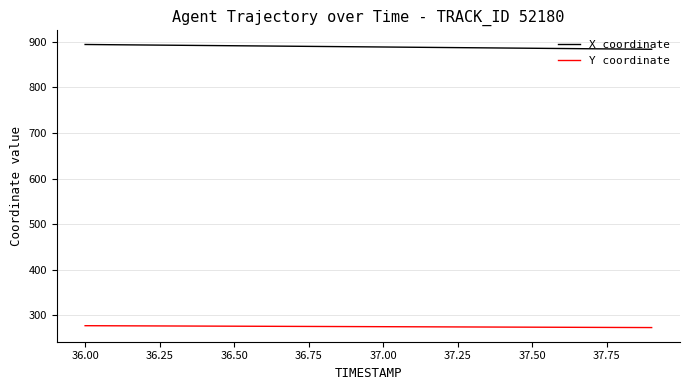

Rank the series by their average value, from highest to lowest.

X coordinate, Y coordinate